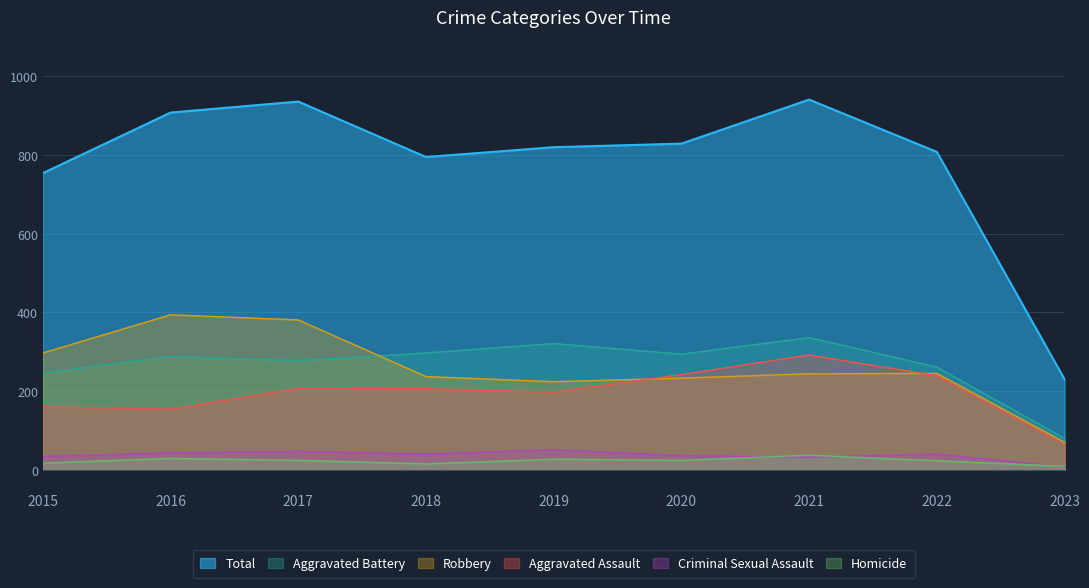

Which series has the widest spread of values?

Total